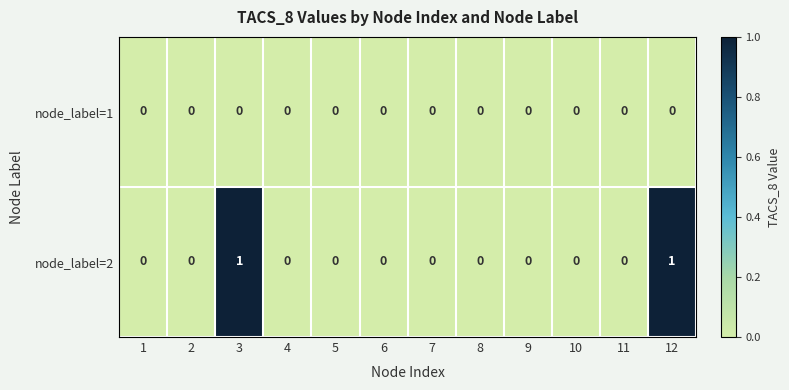

Reading left to right, what are all the values shown in this chart?

node_label=1: 1=0	2=0	3=0	4=0	5=0	6=0	7=0	8=0	9=0	10=0	11=0	12=0
node_label=2: 1=0	2=0	3=1	4=0	5=0	6=0	7=0	8=0	9=0	10=0	11=0	12=1